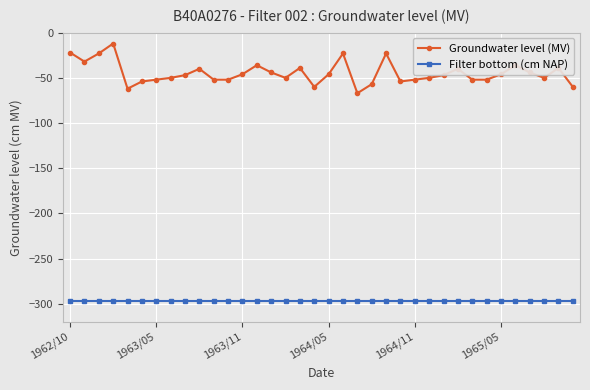

Is this an area chart (filled region under the line)?

No